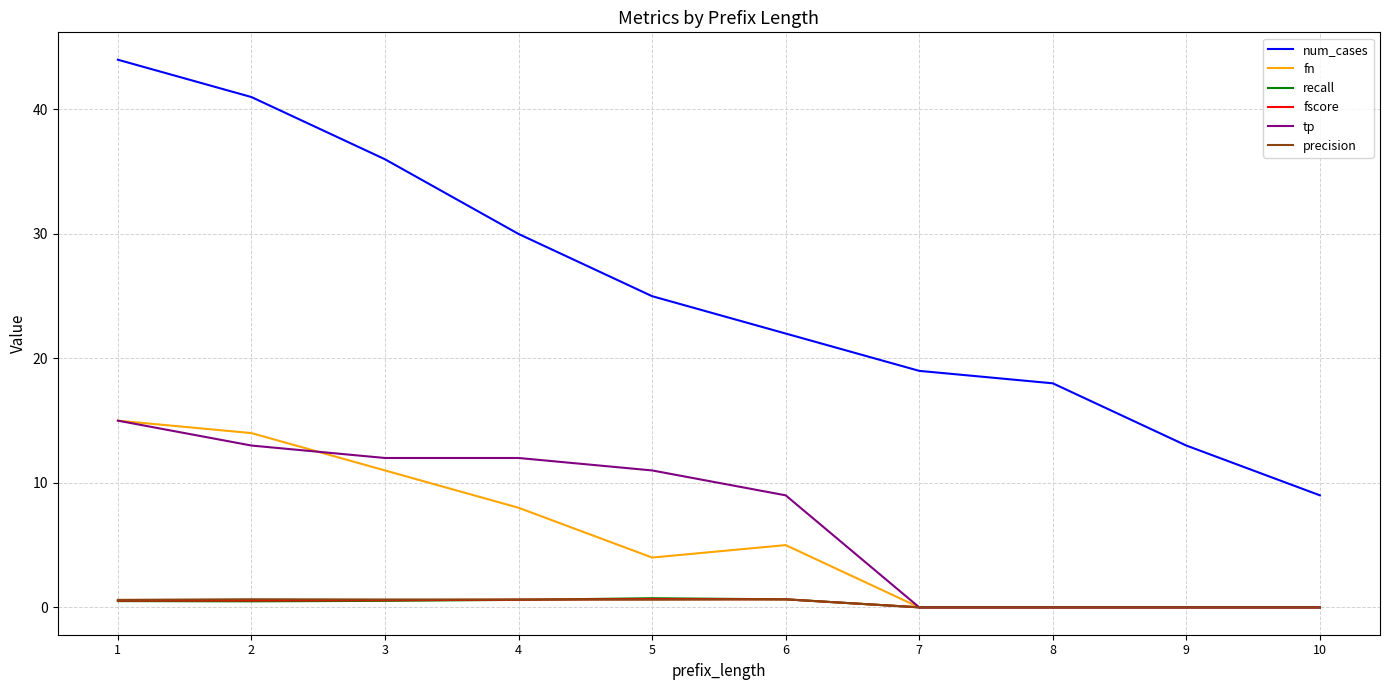

What is the total value across all series at 3?

60.7